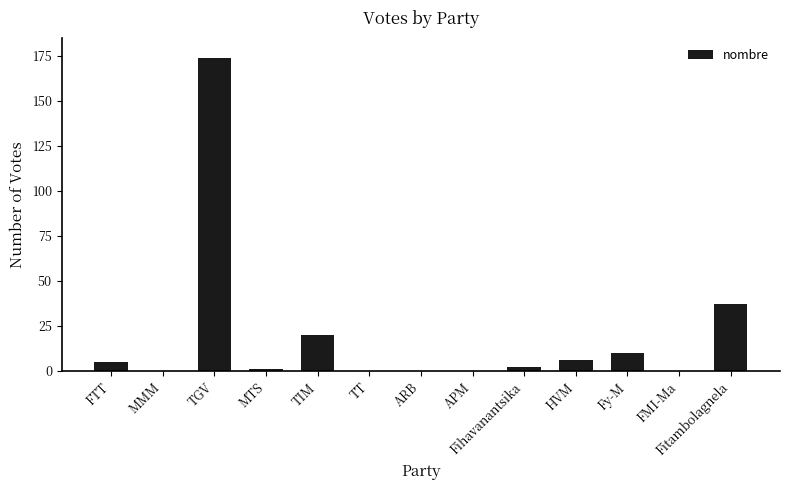

Reading left to right, extract all data points from this chart.

5	0	174	1	20	0	0	0	2	6	10	0	37